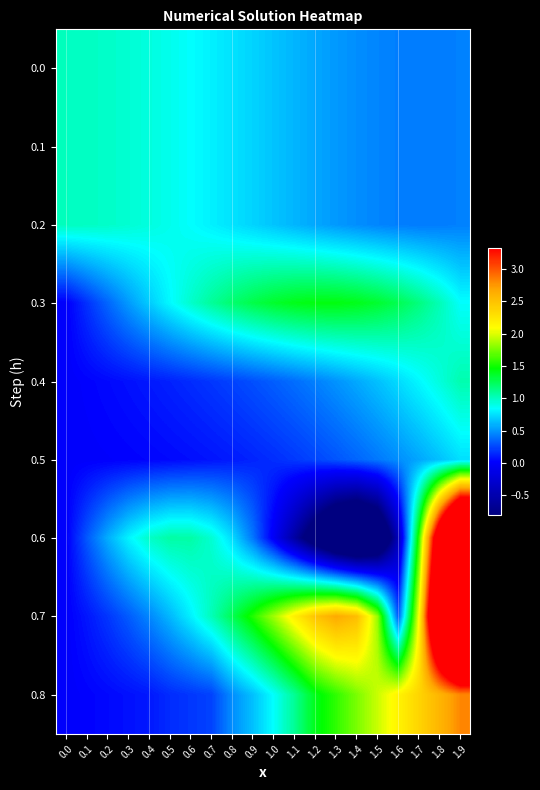

Reading left to right, extract all data points from this chart.

0.0: 0.0=1.0	0.1=1.0	0.2=1.0	0.3=1.0	0.4=0.9	0.5=0.9	0.6=0.8	0.7=0.8	0.8=0.8	0.9=0.7	1.0=0.7	1.1=0.6	1.2=0.6	1.3=0.5	1.4=0.5	1.5=0.5	1.6=0.4	1.7=0.4	1.8=0.4	1.9=0.4
0.1: 0.0=1.0	0.1=1.0	0.2=1.0	0.3=1.0	0.4=0.9	0.5=0.9	0.6=0.8	0.7=0.8	0.8=0.8	0.9=0.7	1.0=0.7	1.1=0.6	1.2=0.6	1.3=0.5	1.4=0.5	1.5=0.5	1.6=0.4	1.7=0.4	1.8=0.4	1.9=0.4
0.2: 0.0=1.0	0.1=1.0	0.2=1.0	0.3=1.0	0.4=0.9	0.5=0.9	0.6=0.8	0.7=0.8	0.8=0.8	0.9=0.7	1.0=0.7	1.1=0.6	1.2=0.6	1.3=0.5	1.4=0.5	1.5=0.5	1.6=0.4	1.7=0.4	1.8=0.4	1.9=0.4
0.3: 0.0=0.0	0.1=0.2	0.2=0.4	0.3=0.5	0.4=0.7	0.5=0.8	0.6=1.0	0.7=1.1	0.8=1.2	0.9=1.3	1.0=1.4	1.1=1.4	1.2=1.4	1.3=1.4	1.4=1.4	1.5=1.3	1.6=1.3	1.7=1.2	1.8=1.0	1.9=0.9
0.4: 0.0=0.0	0.1=0.0	0.2=0.0	0.3=0.1	0.4=0.1	0.5=0.1	0.6=0.2	0.7=0.2	0.8=0.2	0.9=0.3	1.0=0.3	1.1=0.4	1.2=0.4	1.3=0.5	1.4=0.6	1.5=0.6	1.6=0.7	1.7=0.8	1.8=0.9	1.9=1.0
0.5: 0.0=0.0	0.1=0.0	0.2=0.0	0.3=0.0	0.4=0.0	0.5=0.0	0.6=0.1	0.7=0.1	0.8=0.1	0.9=0.1	1.0=0.2	1.1=0.2	1.2=0.2	1.3=0.3	1.4=0.3	1.5=0.4	1.6=0.5	1.7=0.6	1.8=0.6	1.9=0.7
0.6: 0.0=0.0	0.1=0.3	0.2=0.6	0.3=0.8	0.4=1.0	0.5=1.1	0.6=1.1	0.7=1.0	0.8=0.7	0.9=0.4	1.0=-0.0	1.1=-0.6	1.2=-1.1	1.3=-1.6	1.4=-1.9	1.5=-1.5	1.6=-0.4	1.7=1.6	1.8=4.0	1.9=6.1
0.7: 0.0=0.0	0.1=0.1	0.2=0.2	0.3=0.3	0.4=0.5	0.5=0.6	0.6=0.8	0.7=1.0	0.8=1.3	0.9=1.5	1.0=1.9	1.1=2.2	1.2=2.5	1.3=2.7	1.4=2.5	1.5=1.8	1.6=0.3	1.7=2.1	1.8=4.9	1.9=7.3
0.8: 0.0=0.0	0.1=0.0	0.2=0.0	0.3=0.1	0.4=0.1	0.5=0.2	0.6=0.2	0.7=0.2	0.8=0.5	0.9=0.6	1.0=0.9	1.1=1.1	1.2=1.4	1.3=1.6	1.4=1.8	1.5=2.0	1.6=2.2	1.7=2.4	1.8=2.6	1.9=2.8